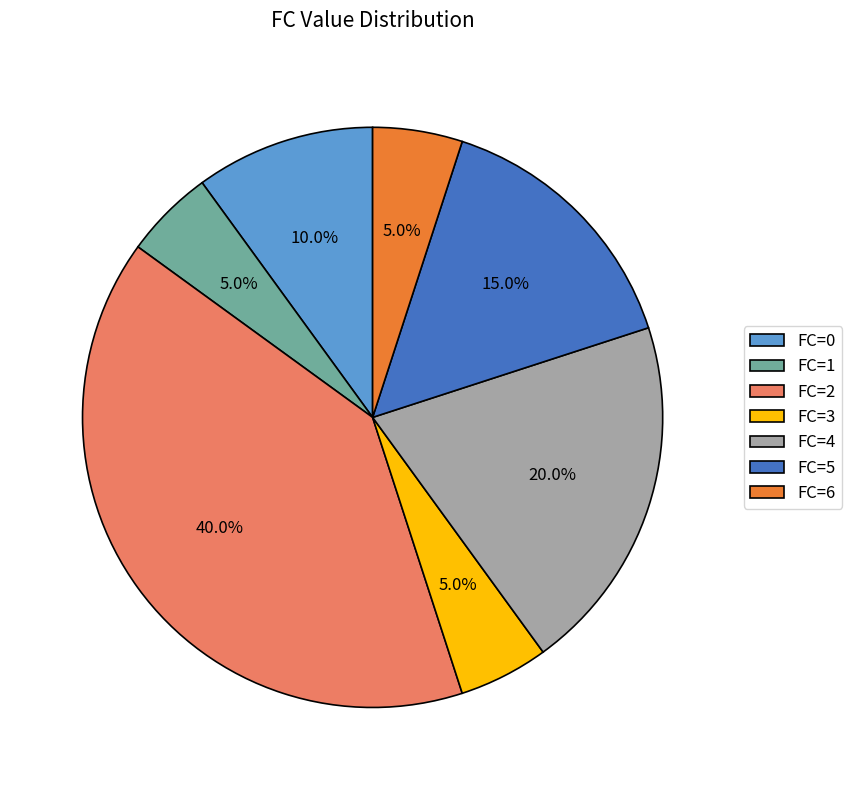

Between FC=4 and FC=1, which is larger?

FC=4